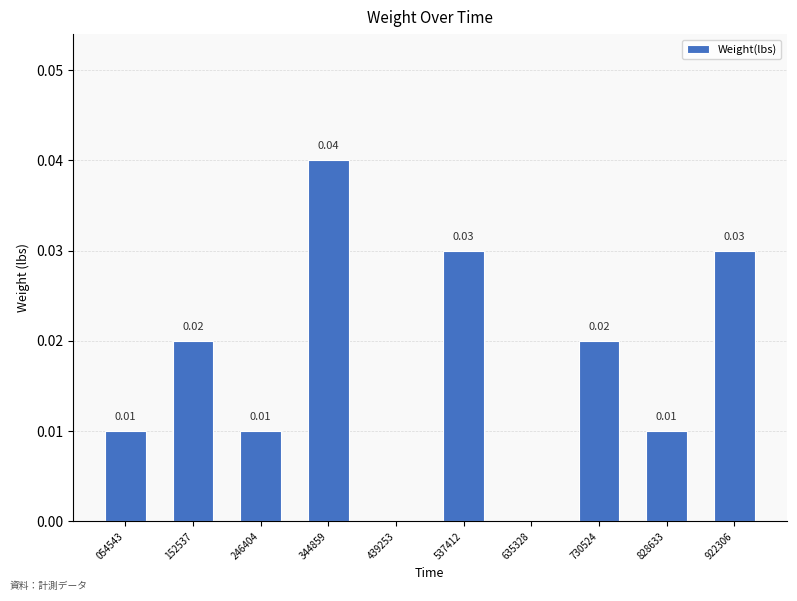

Which has a higher value, 439253 or 730524?

730524